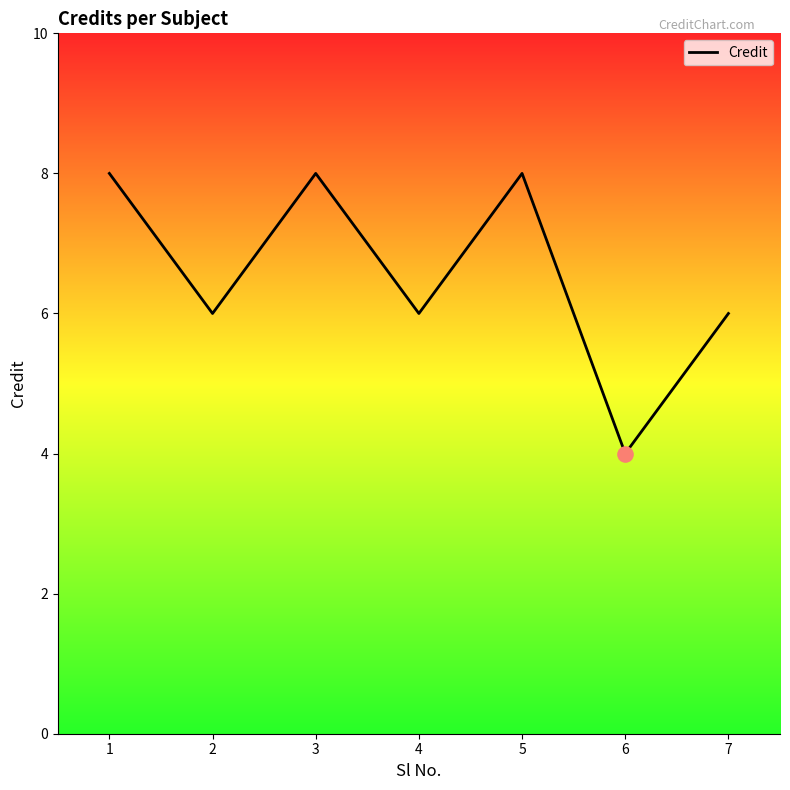

What is the ratio of the value at 6 to the value at 5?

0.5